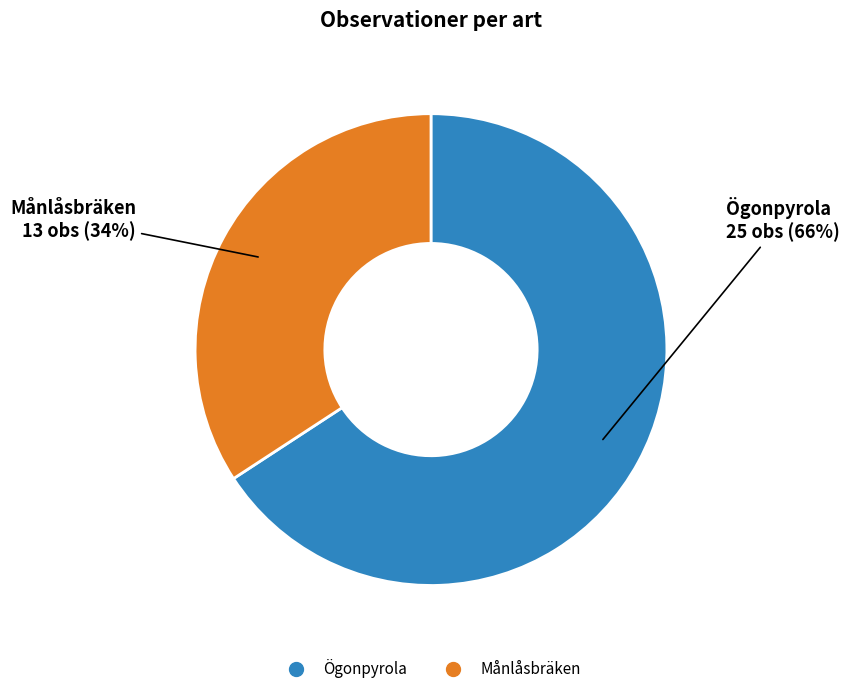

Between Månlåsbräken and Ögonpyrola, which is larger?

Ögonpyrola